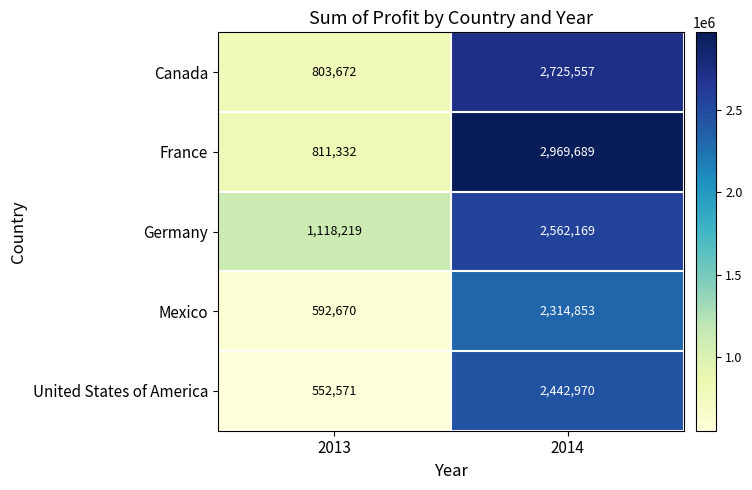

At which category does the chart reach its peak across all series?

2014